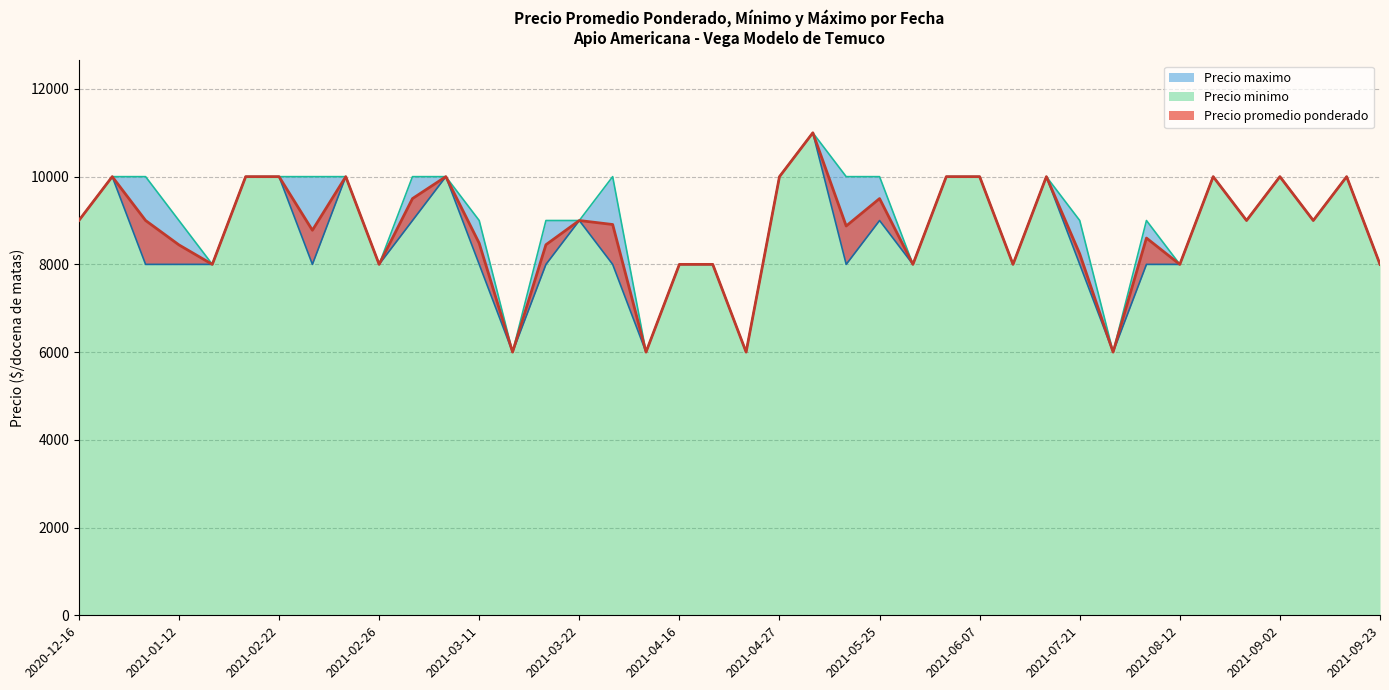

What is the label of the 32nd point from the right?

2021-02-24